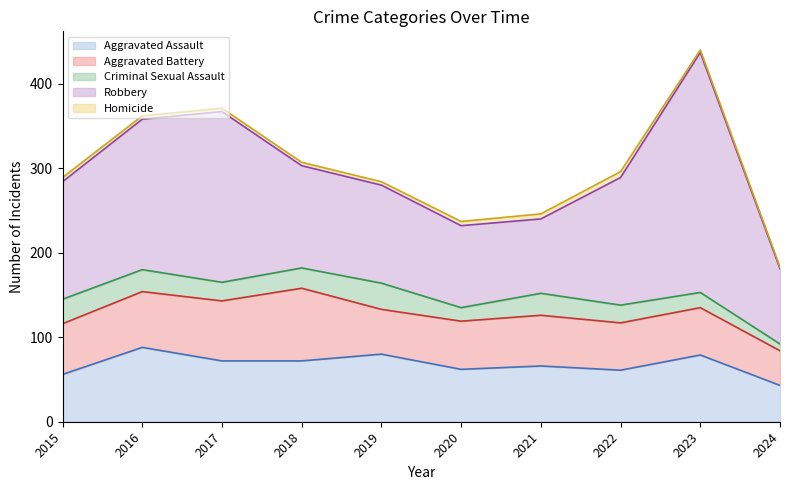

True or false: Aggravated Assault and Criminal Sexual Assault cross at least once.

False